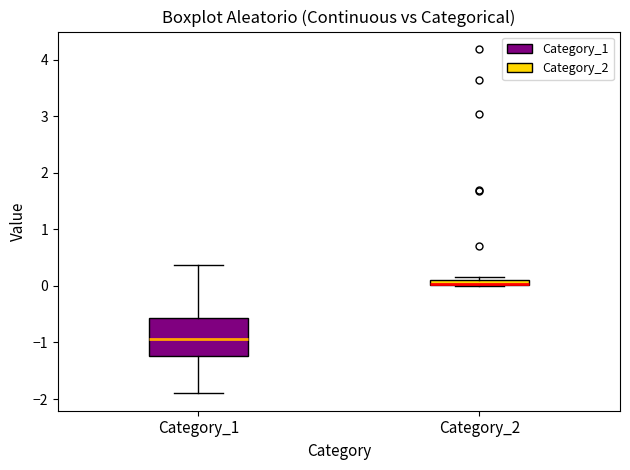

Where is the lower edge of the box for Category_2 on the y-axis? The values are not printed on the chart, so give them approximately, as read against the axis.

0.0